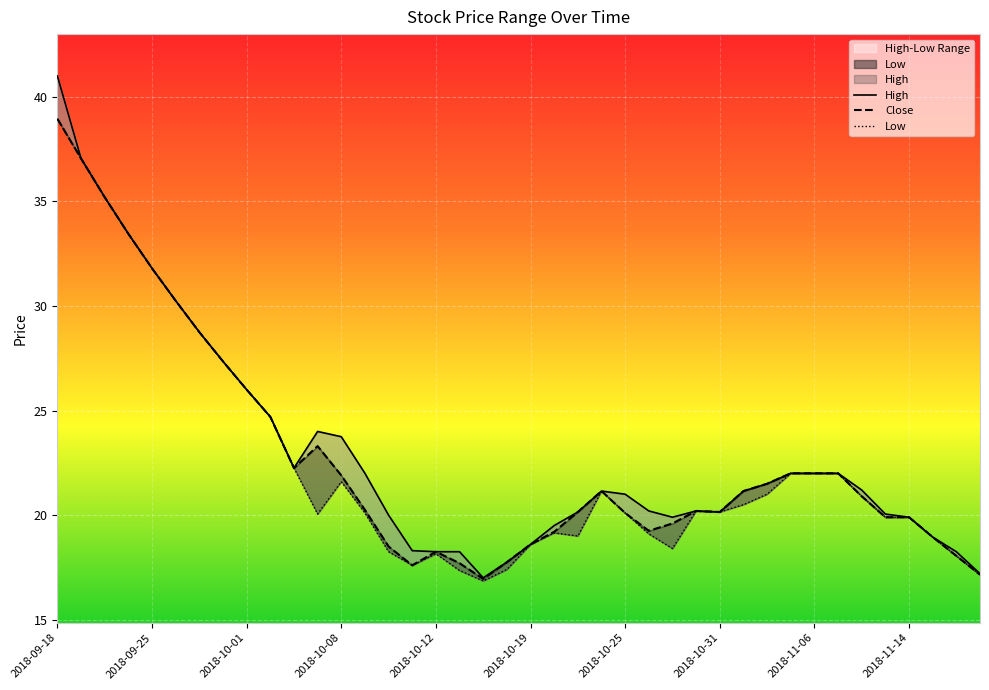

How many interior local peaks does the Close series have?

4